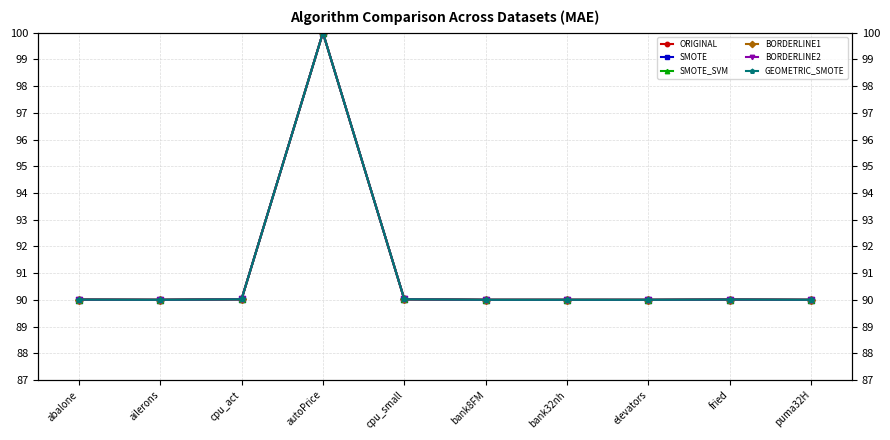

Where is the first local minimum for SMOTE?

ailerons